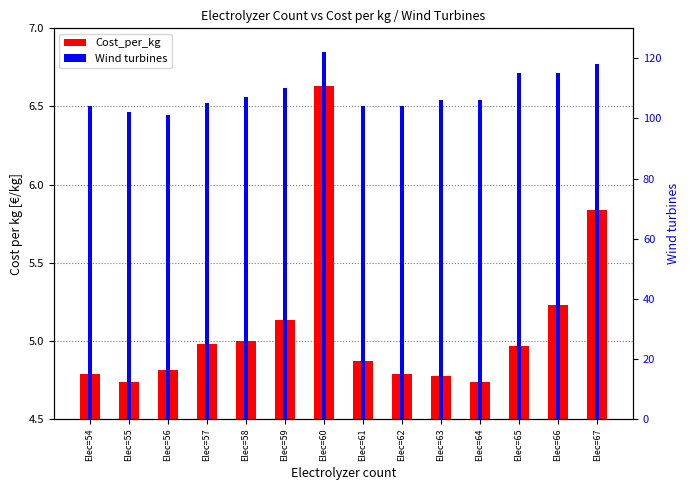

What is the average value of the Wind turbines series?

108.5